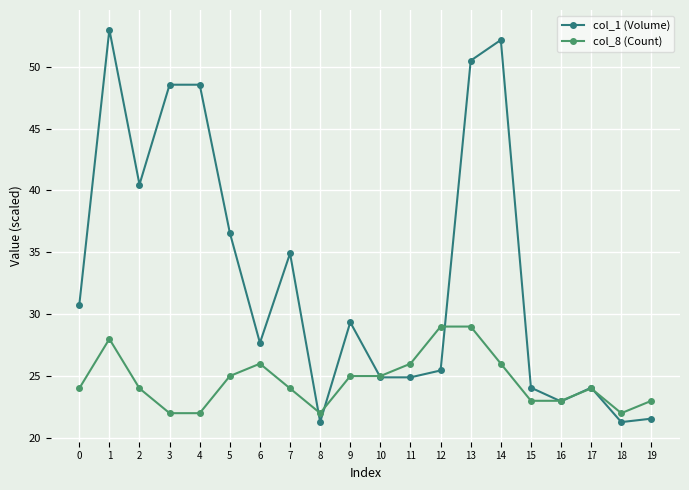

At which category is the sum across all series the highest?

1